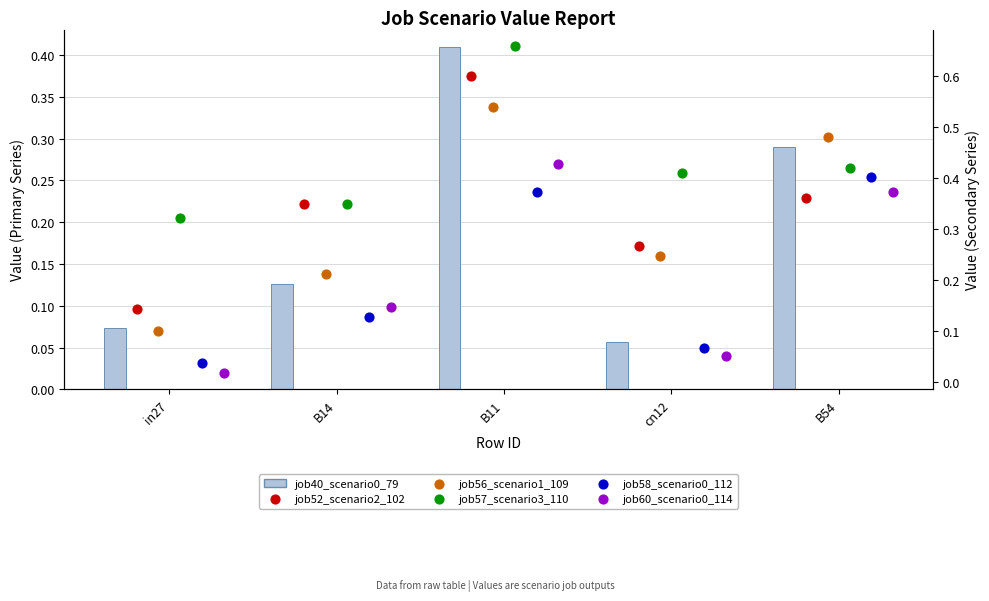

Which series has the largest Y range (max minus min)?

job52_scenario2_102